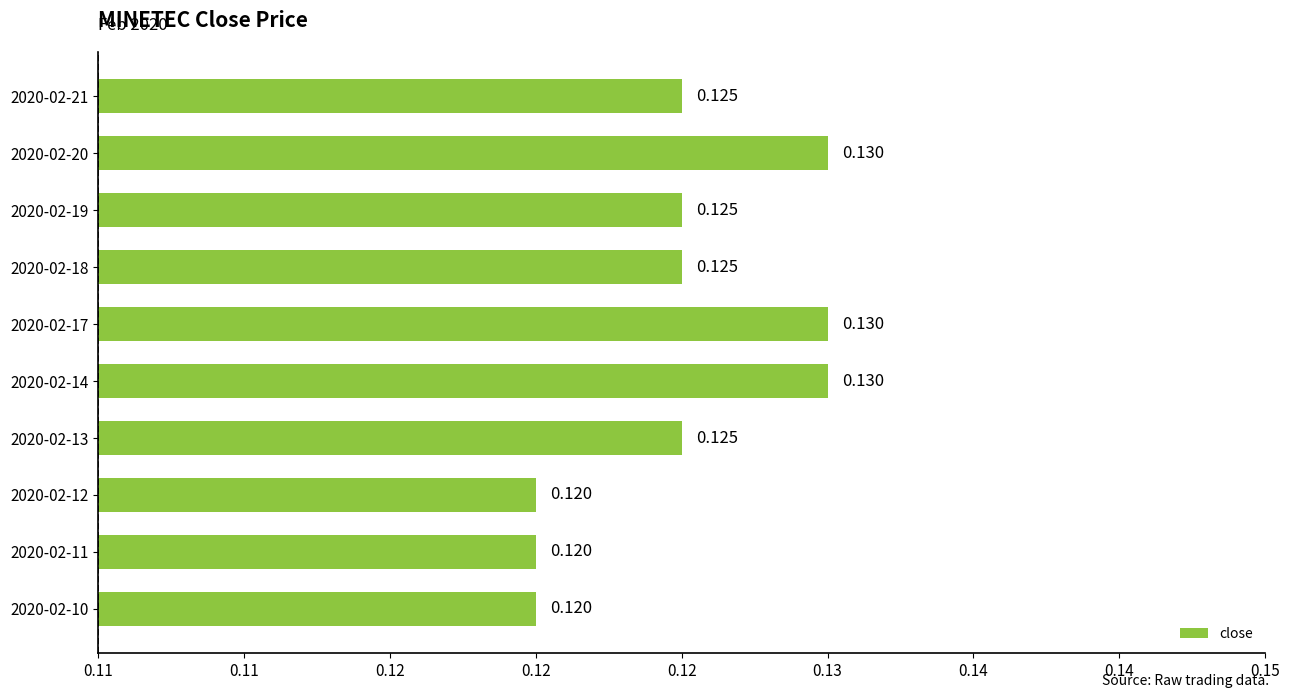

Does the chart contain stacked bars?

No